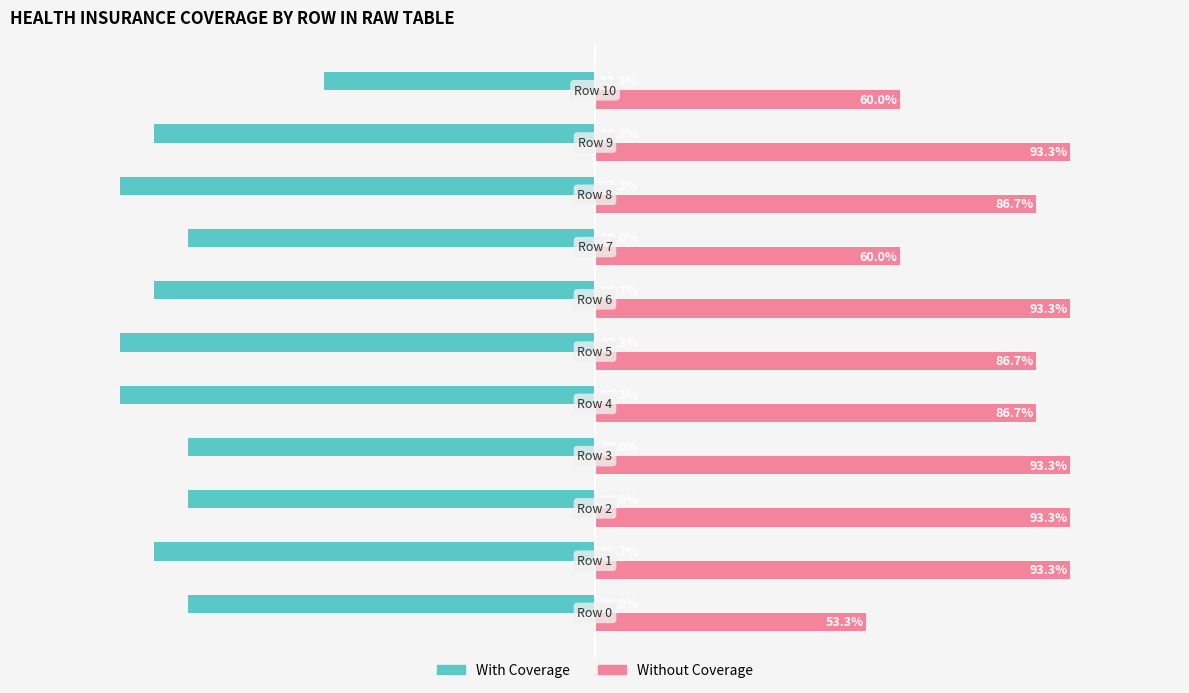

What are all the series names shown in the legend?

With Coverage, Without Coverage